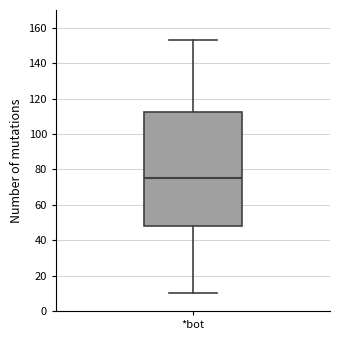

Transcribe this box plot: give where the median line is, the range the box spans, and where the two whiskers end, as read against the y-axis. The values are not printed on the chart, so give them approximately, as read against the axis.

median 76, box 48 to 112, whiskers 10 to 154